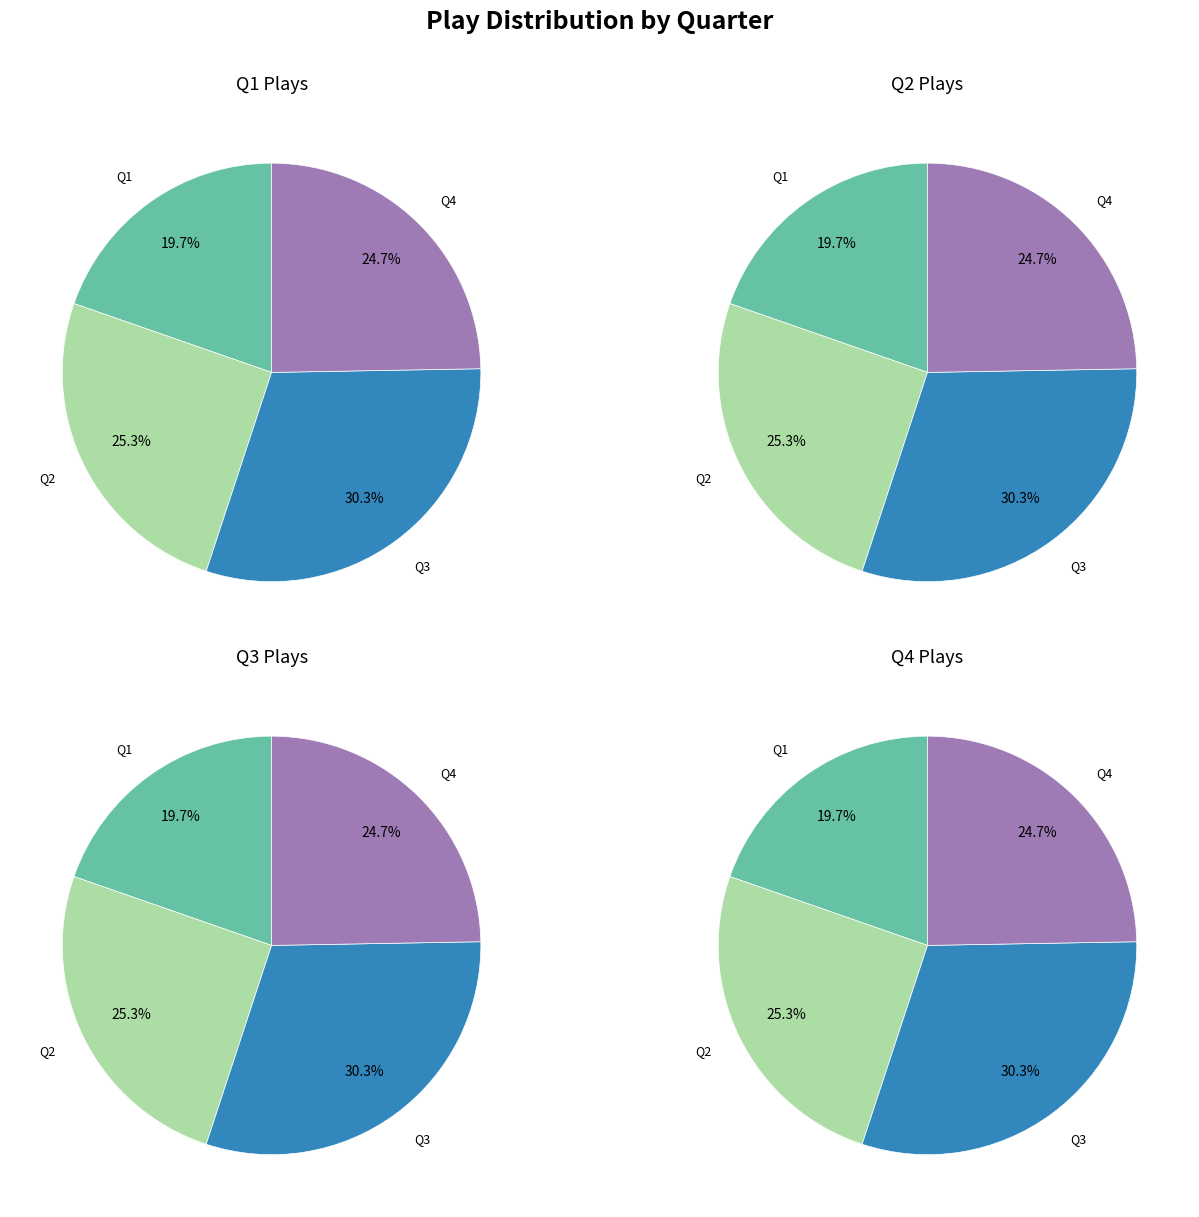

To the nearest percent, what portion does Quarter 3 represent?

30%